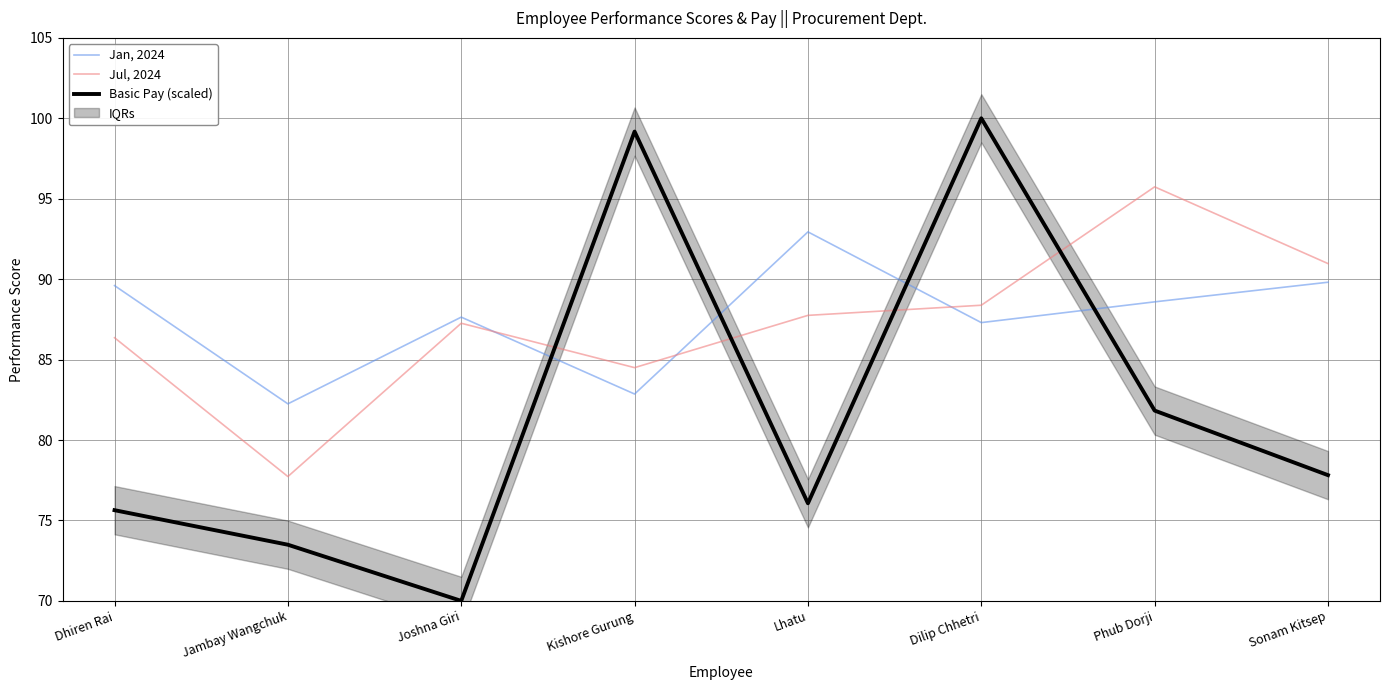

Rank the categories by Jan, 2024 value from lowest to highest.

Jambay Wangchuk, Kishore Gurung, Dilip Chhetri, Joshna Giri, Phub Dorji, Dhiren Rai, Sonam Kitsep, Lhatu